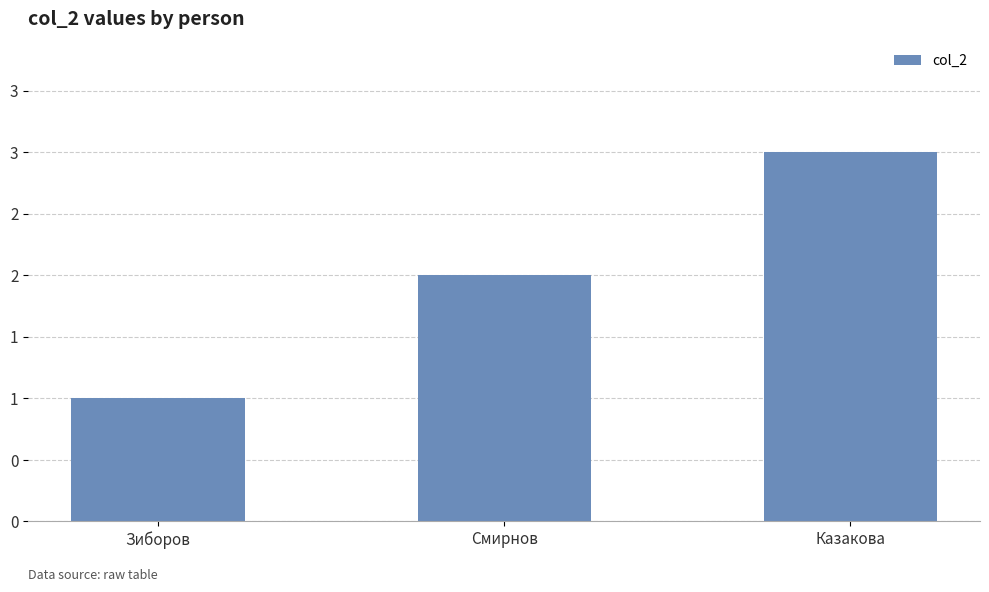

What is the difference between the values at Казакова and Смирнов?

1